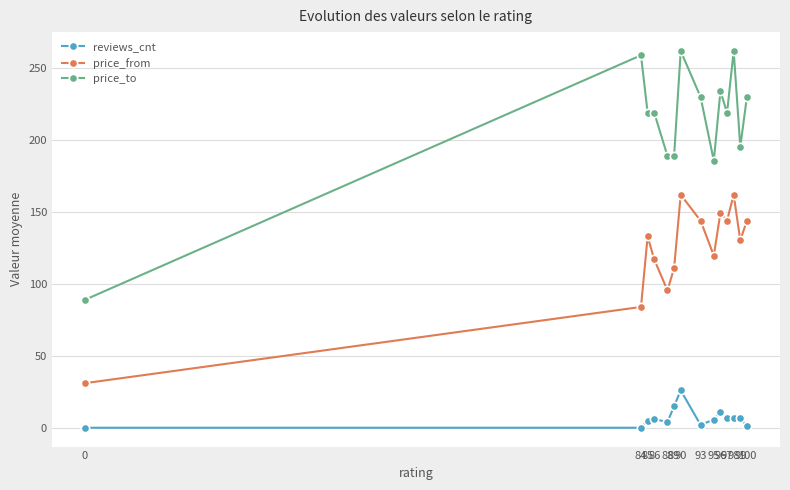

How many data points does each series have?

14